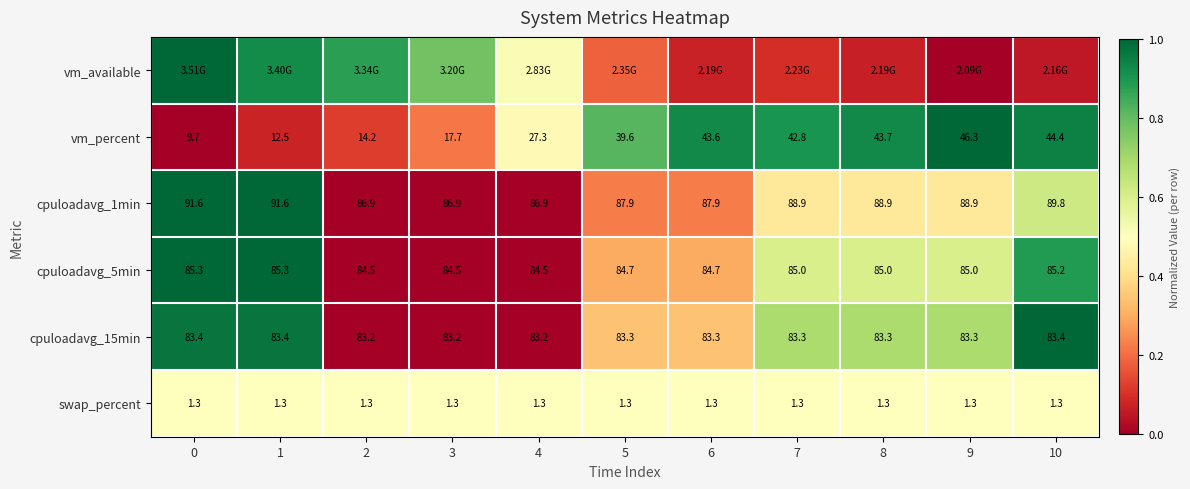

Is it true that cpuloadavg_5min equals 0.3 at 4?

False